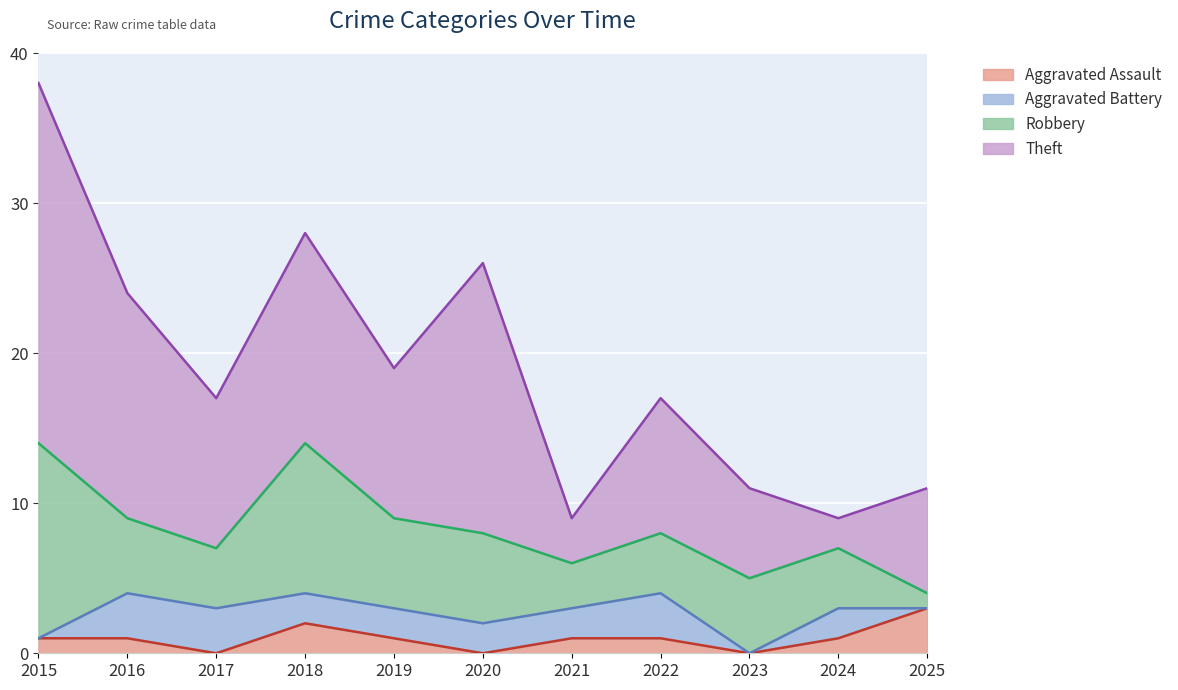

How many distinct data groups are displayed?

4